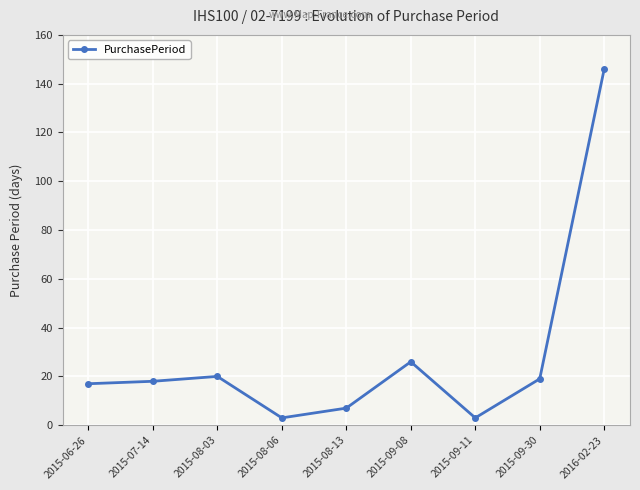

What is the change in value from 2015-09-08 to 2016-02-23?

+120